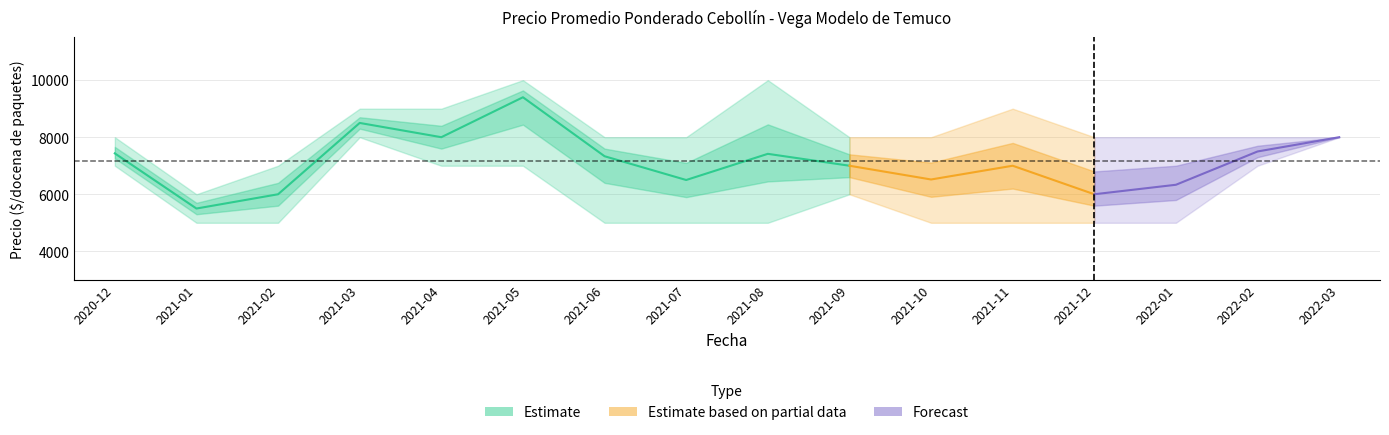

At 2021-06, list the series in order from largest to smallest.

Precio maximo, Precio promedio ponderado, Precio minimo